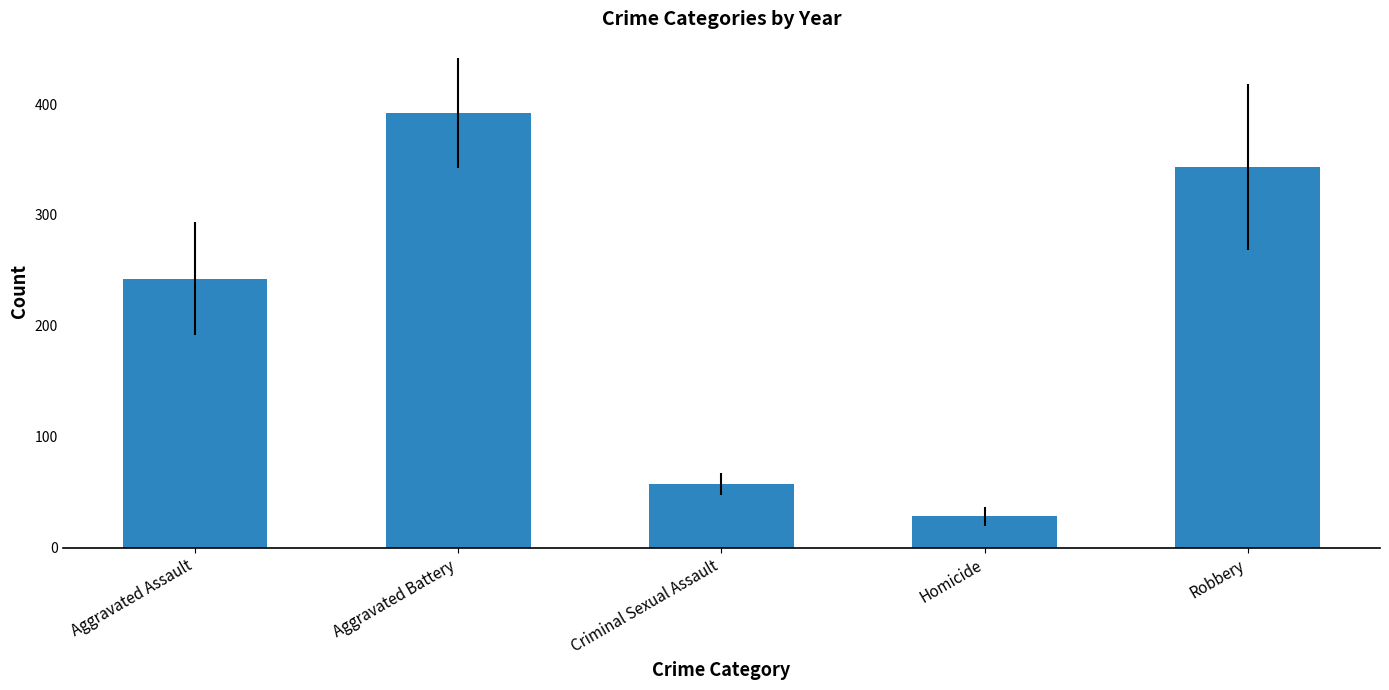

How many data points are less than 242?

2